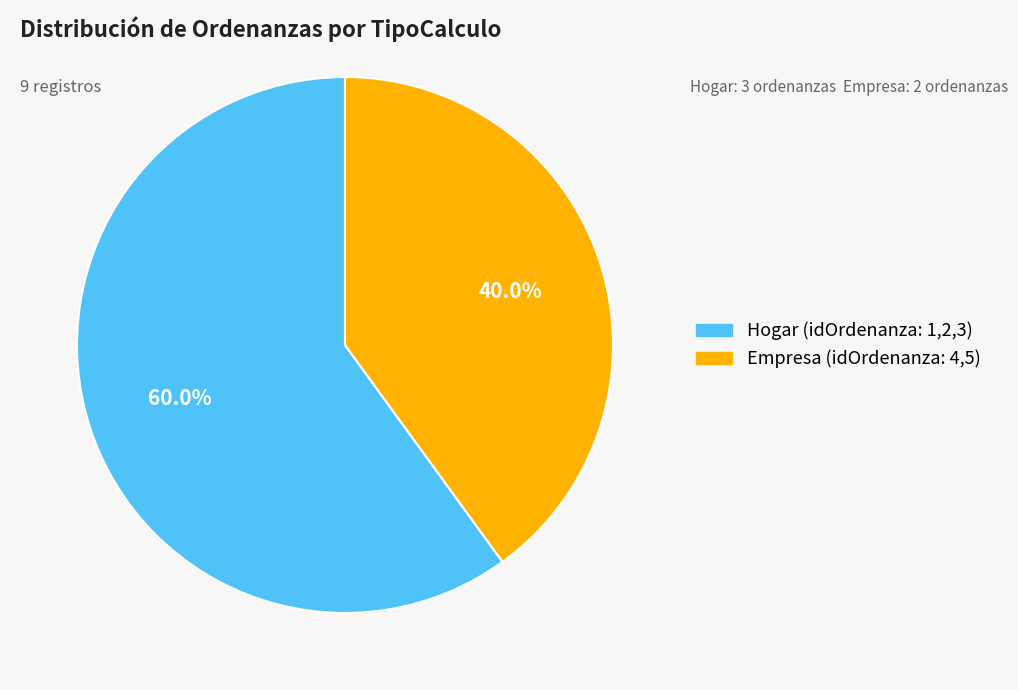

True or false: Hogar accounts for 60% of the total.

True